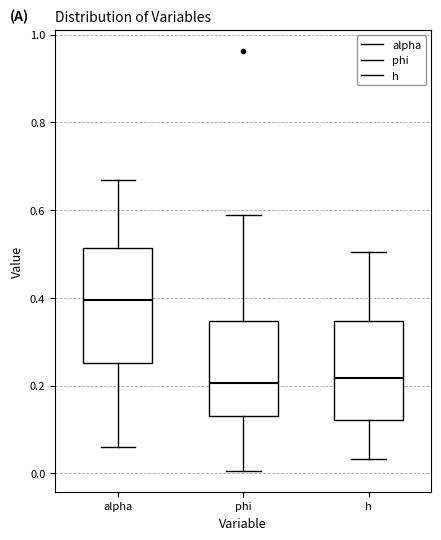

Comparing the boxes themselves (not the whiskers), which one is the tallest?

alpha